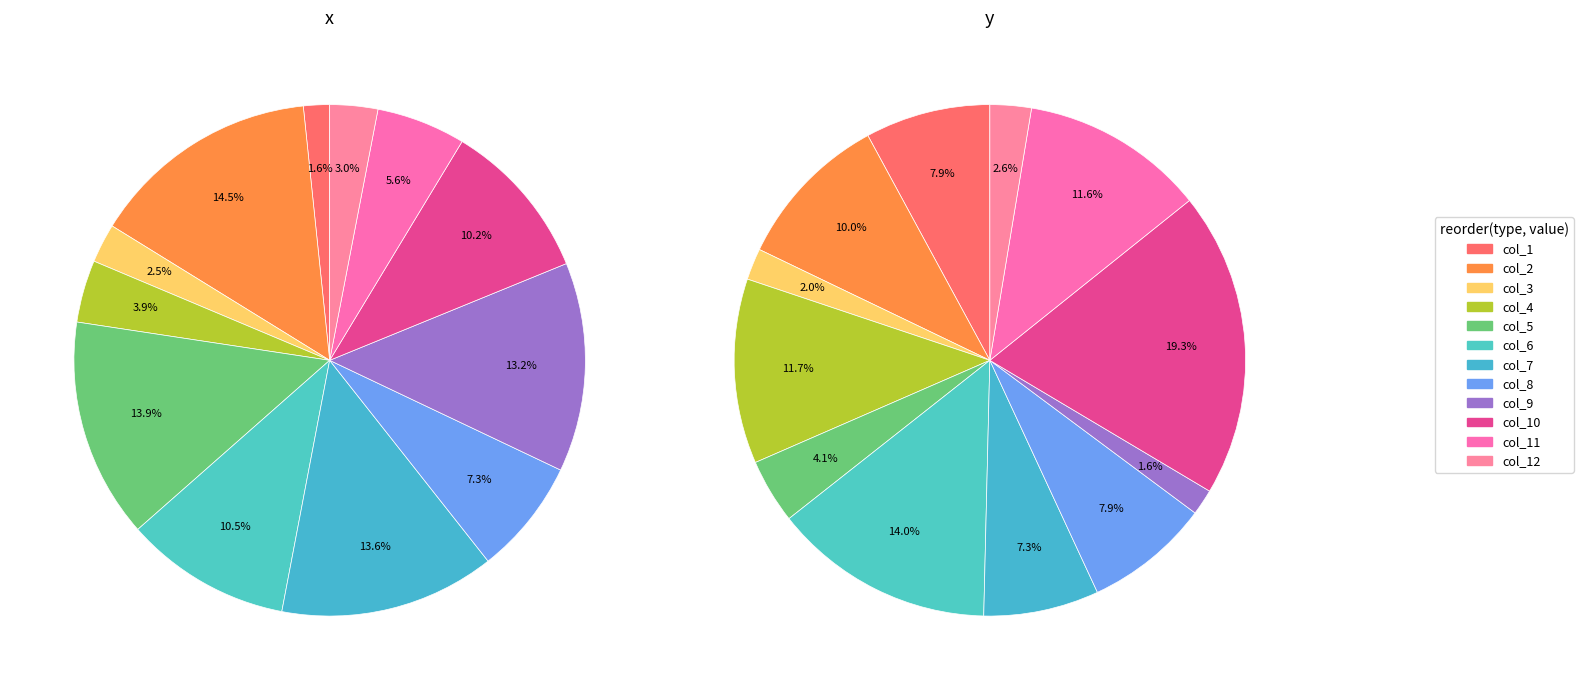

To the nearest percent, what portion does 2 represent?

2%